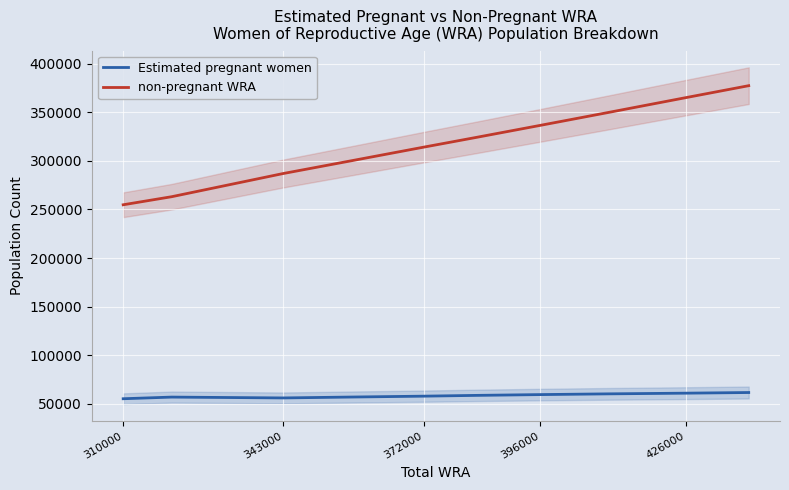

True or false: Estimated pregnant women has more than 2 points higher than both neighbors.

False